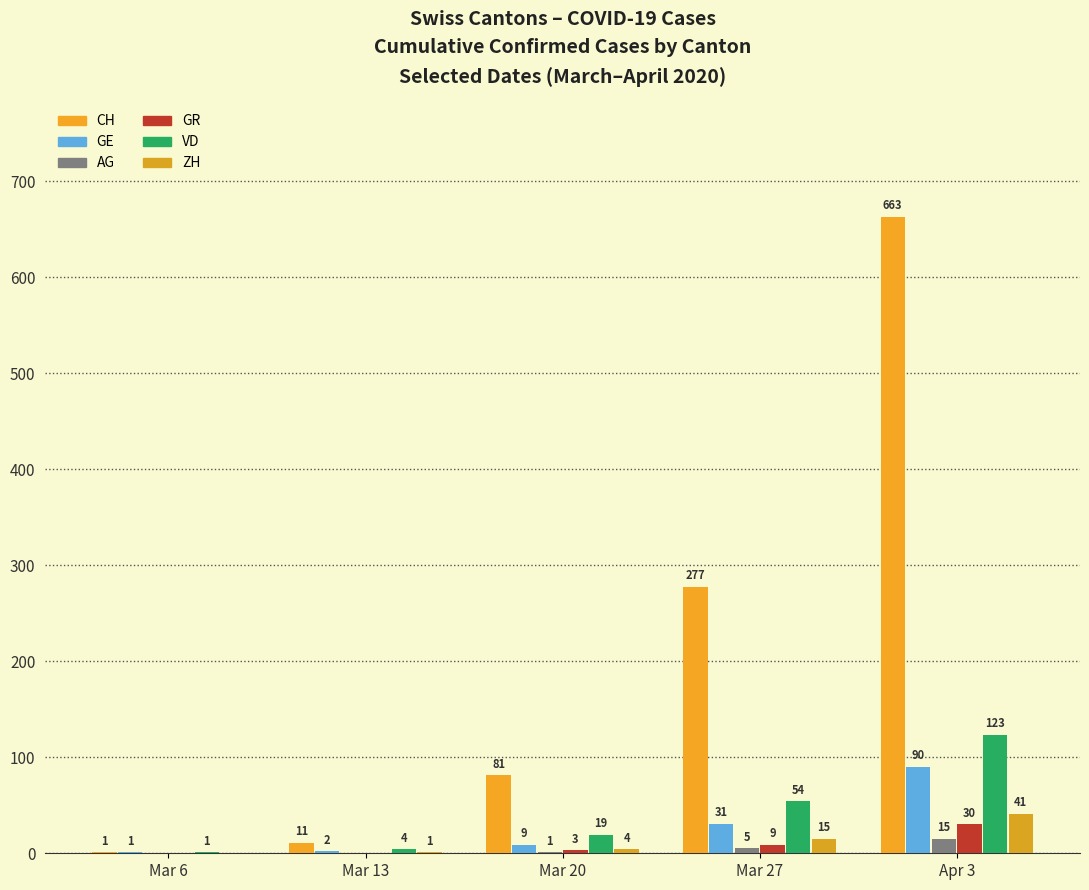

What are all the series names shown in the legend?

CH, GE, AG, GR, VD, ZH